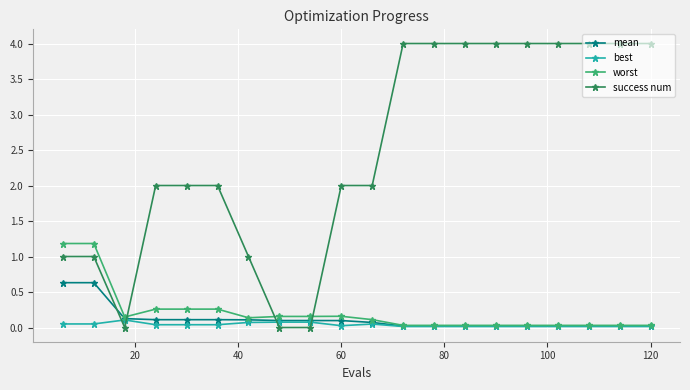

True or false: success num and best intersect in this chart.

True